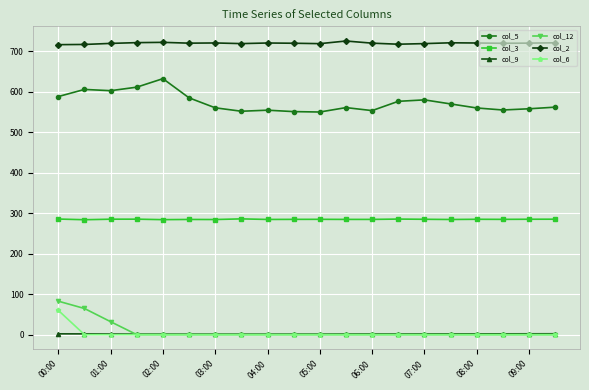

True or false: col_2 and col_3 cross at least once.

False